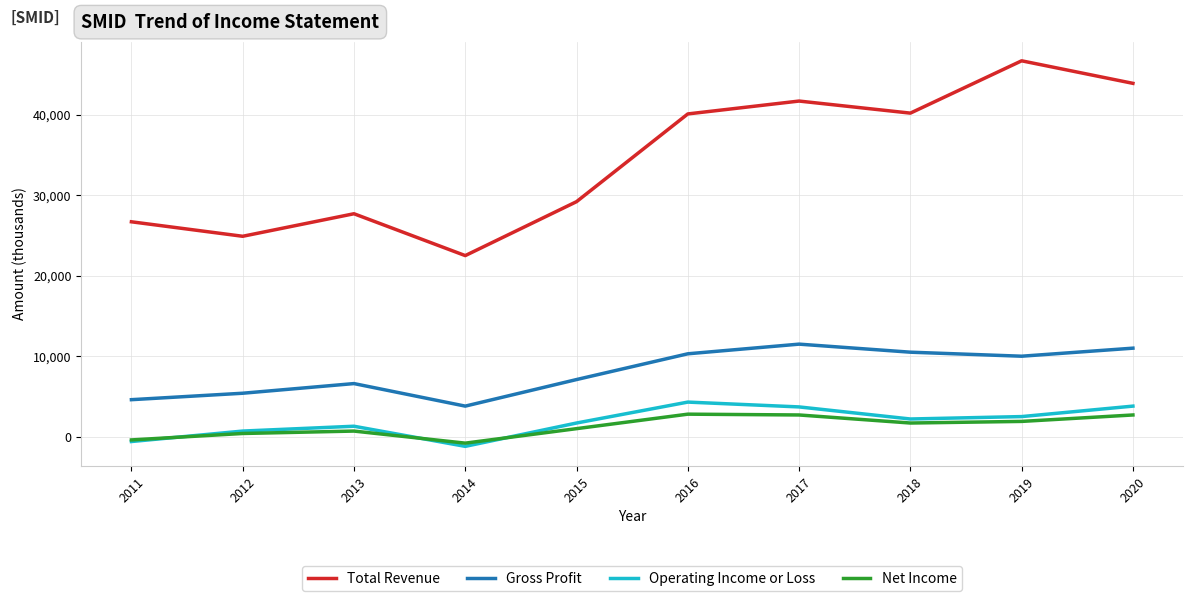

The value of Operating Income or Loss at 2020 is 6704. True or false?

False